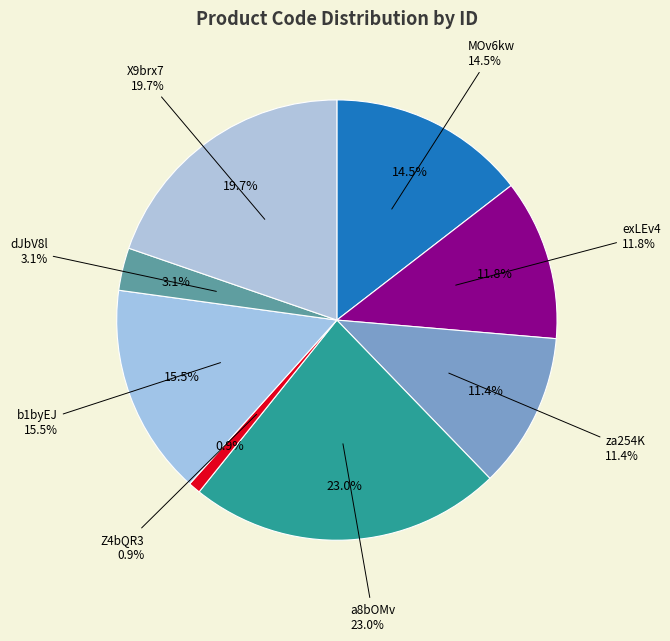

What percentage is the dJbV8l slice, to the nearest percent?

3%